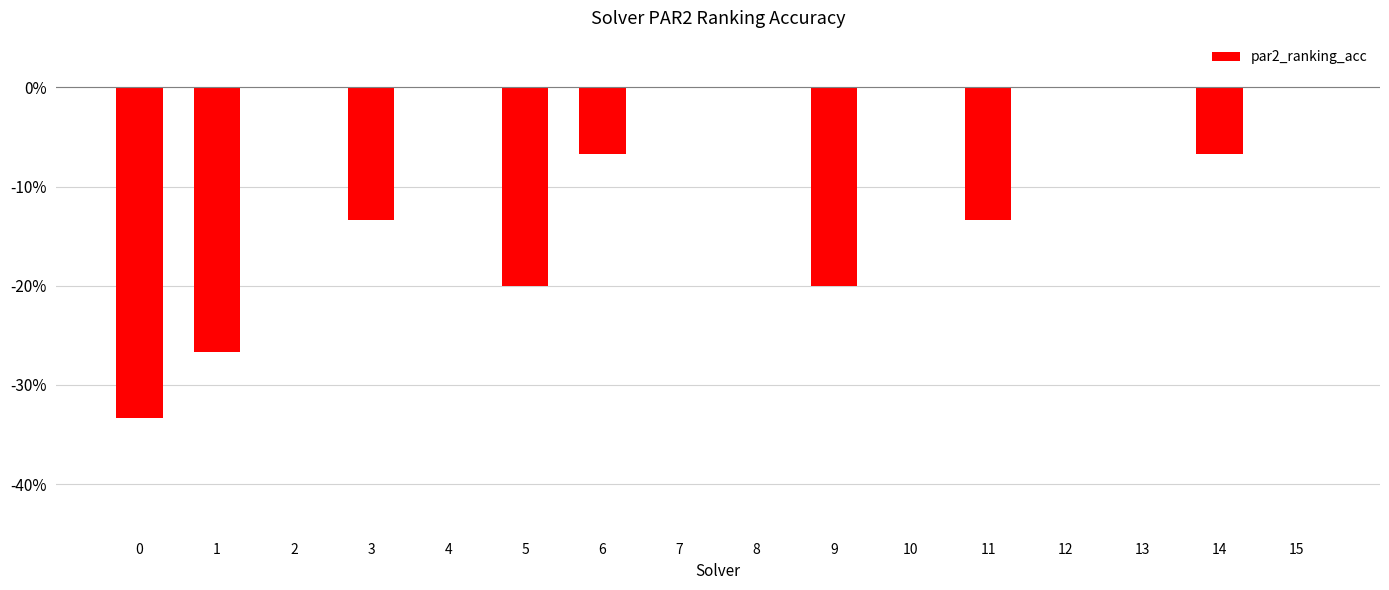

How many distinct data groups are displayed?

1